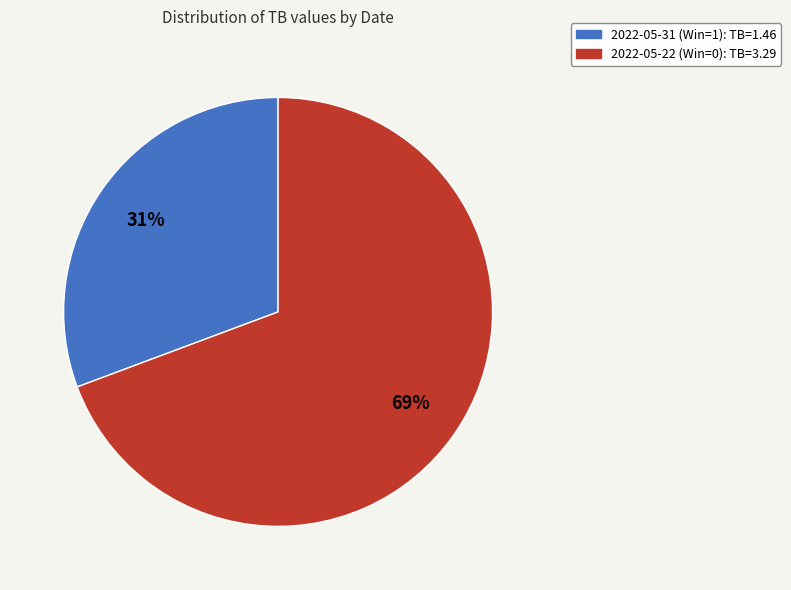

The 2022-05-31 (Win=1) slice represents 31% of the pie. True or false?

True